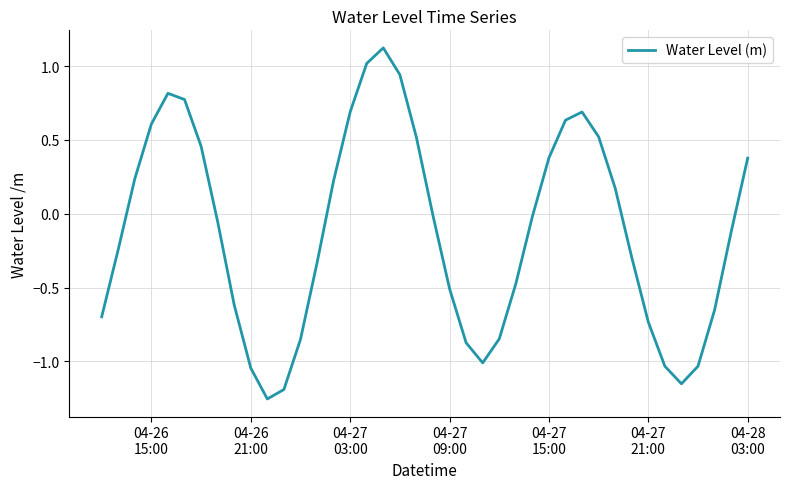

What is the greatest value displayed?

1.1